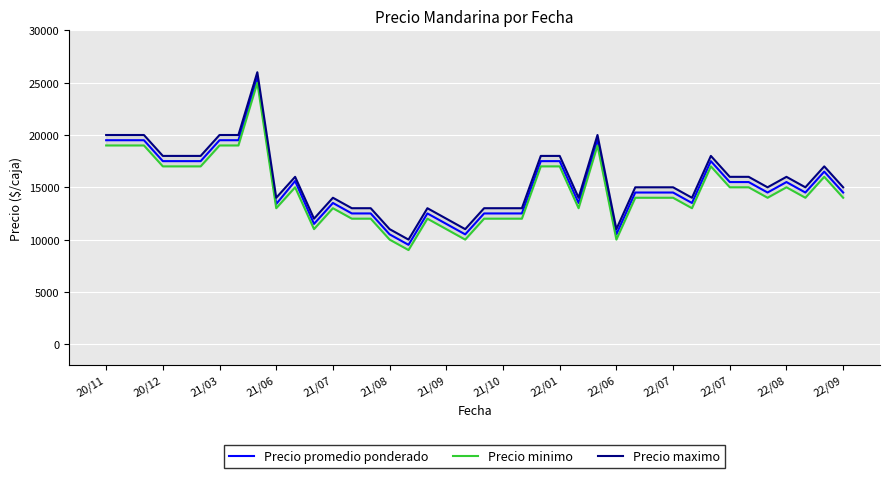

Reading right to left, transcribe all the data shown in this chart.

Precio promedio ponderado: 14500	16500	14500	15500	14500	15500	15500	17500	13500	14500	14500	14500	10500	19500	13500	17500	17500	12500	12500	12500	10500	11500	12500	9500	10500	12500	12500	13500	11500	15600	13400	25500	19500	19500	17500	17500	17500	19500	19500	19500
Precio minimo: 14000	16000	14000	15000	14000	15000	15000	17000	13000	14000	14000	14000	10000	19000	13000	17000	17000	12000	12000	12000	10000	11000	12000	9000	10000	12000	12000	13000	11000	15000	13000	25000	19000	19000	17000	17000	17000	19000	19000	19000
Precio maximo: 15000	17000	15000	16000	15000	16000	16000	18000	14000	15000	15000	15000	11000	20000	14000	18000	18000	13000	13000	13000	11000	12000	13000	10000	11000	13000	13000	14000	12000	16000	14000	26000	20000	20000	18000	18000	18000	20000	20000	20000